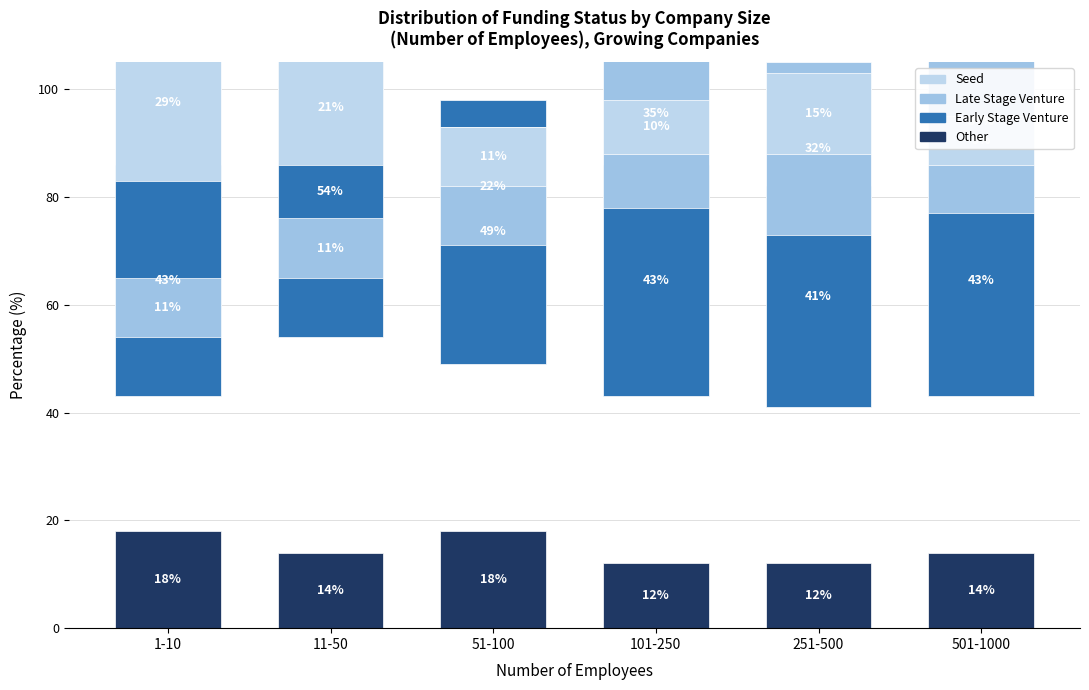

How many bars are there in total?

24